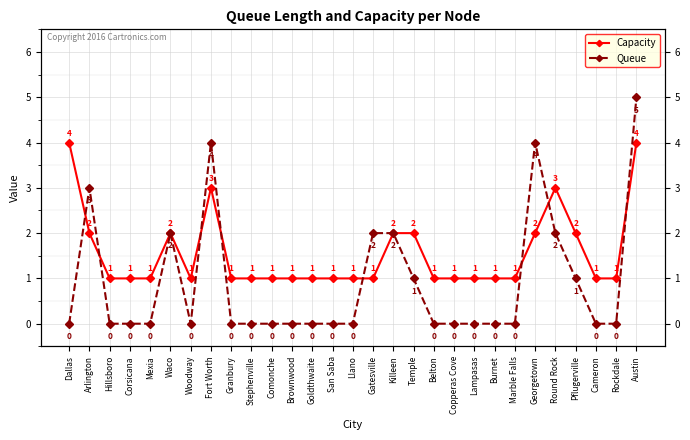

Rank the series by their average value, from highest to lowest.

Capacity, Queue